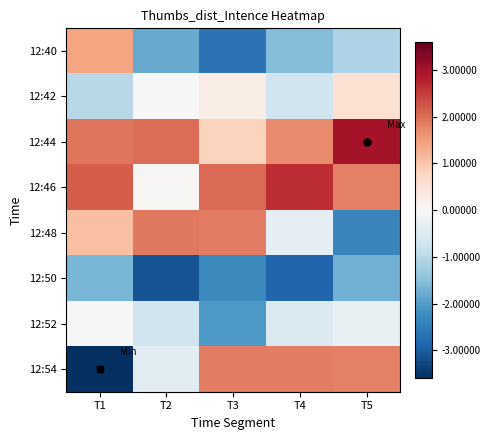

What is the total value across all series at T3?

-0.2